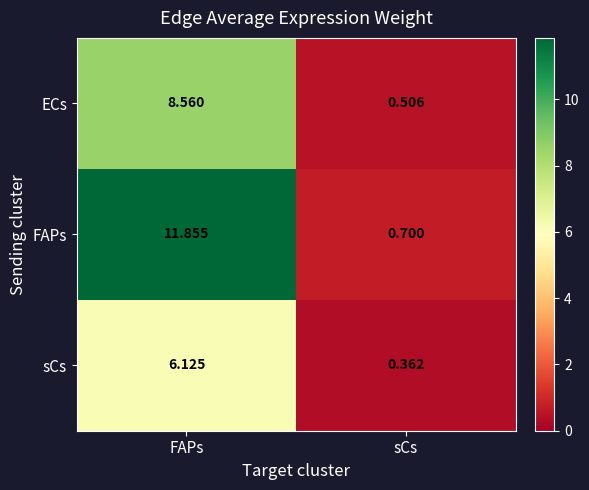

Where does the FAPs series first go above 11?

FAPs